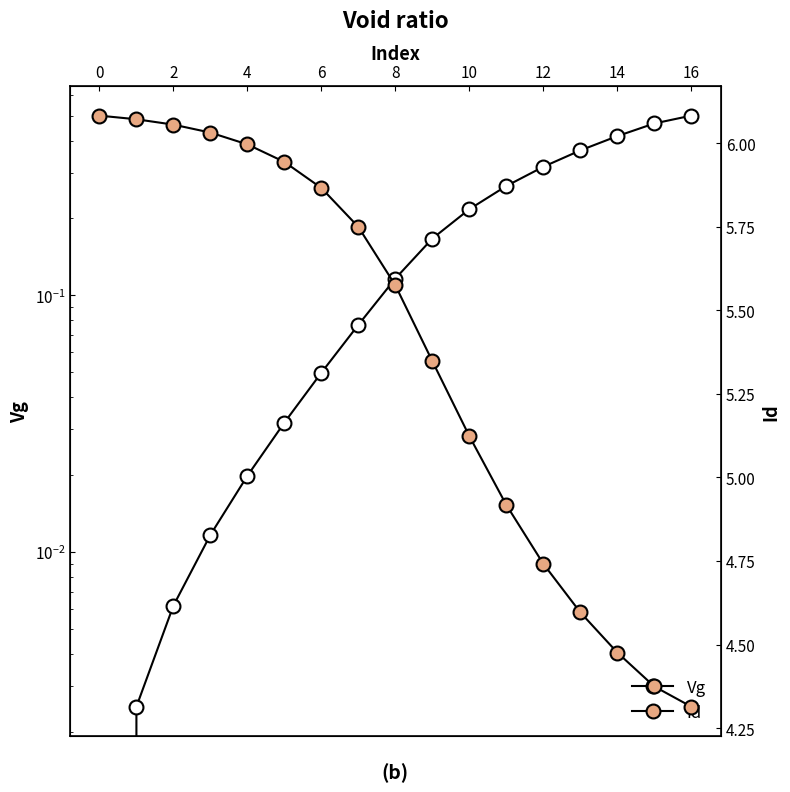

What is the sum of the Id values at 16 and 0?

10.4